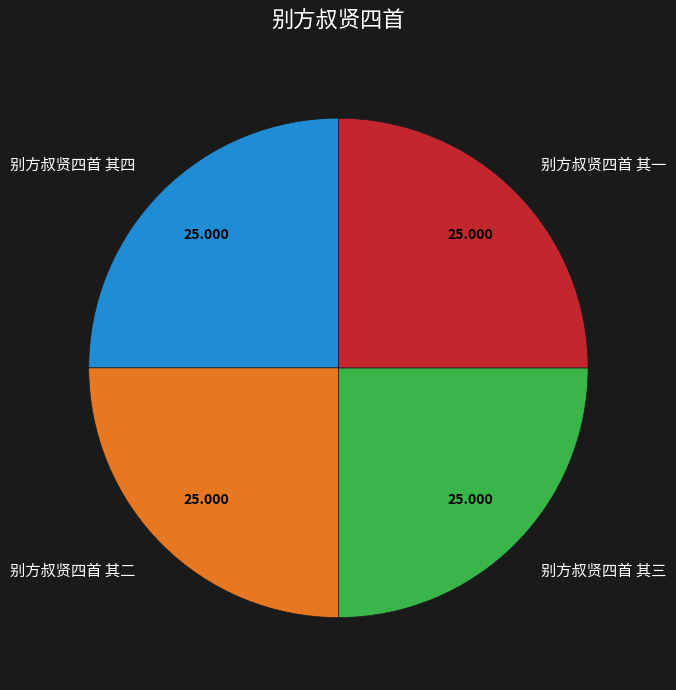

Does any single category account for the majority?

No